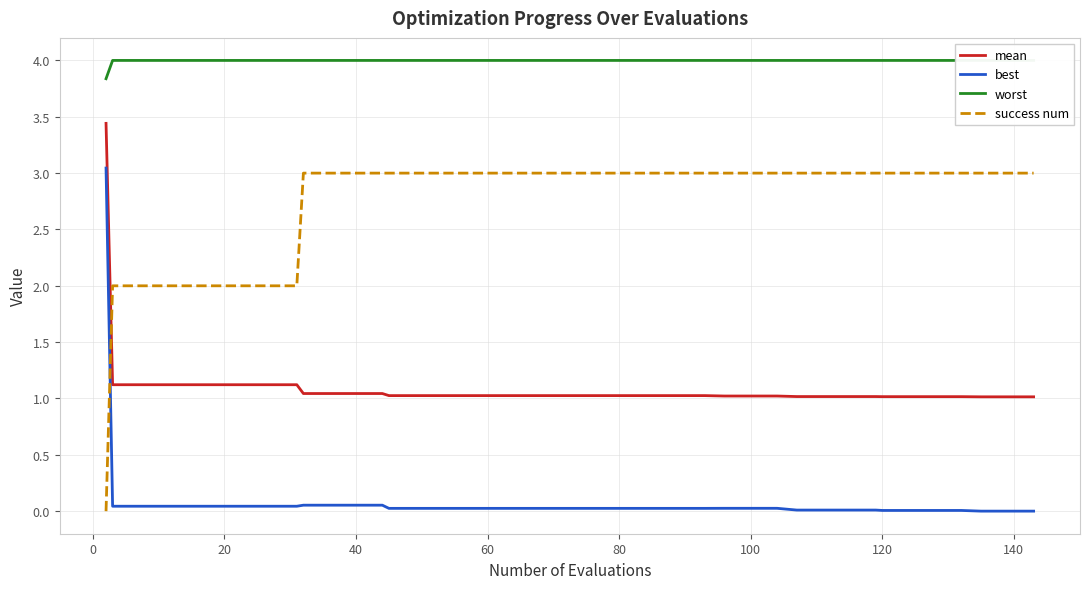

What is the highest value of the mean series?

3.4